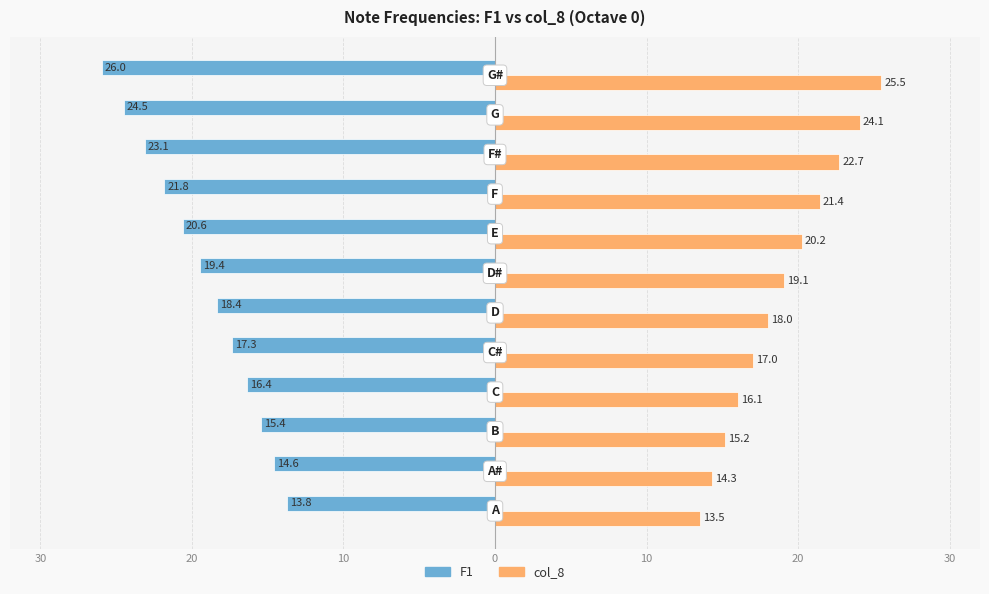

What are all the series names shown in the legend?

F1, col_8